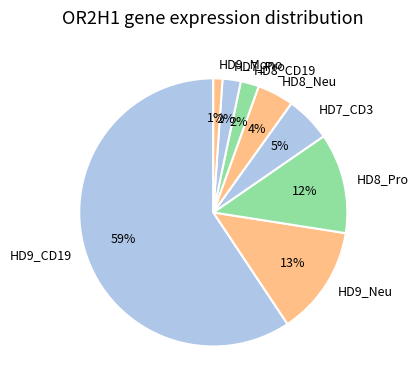

Which category has the smallest portion of the pie?

HD9_Mono